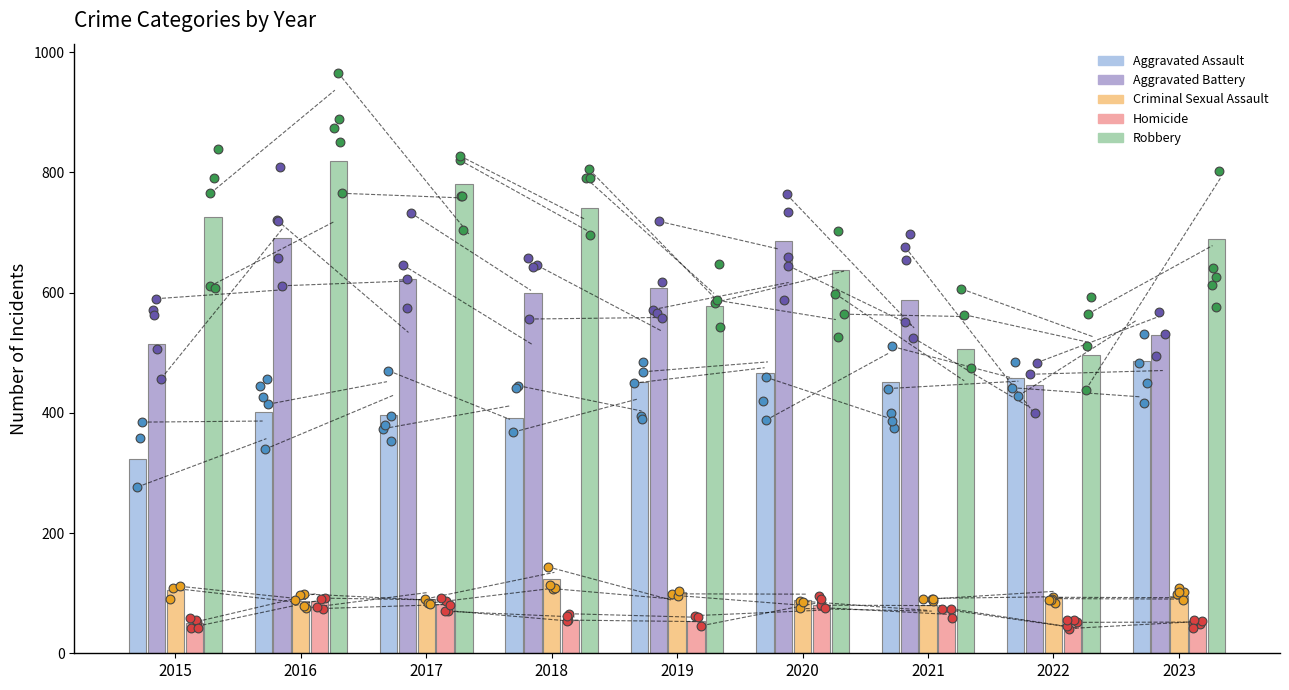

Is the value of Homicide at 2016 greater than the value of Criminal Sexual Assault at 2018?

No